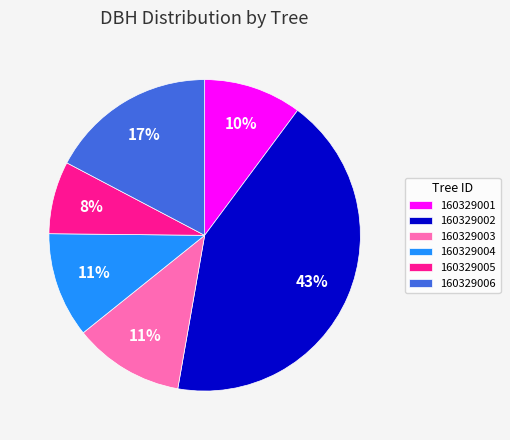

To the nearest percent, what percentage of the pie is 160329002?

43%